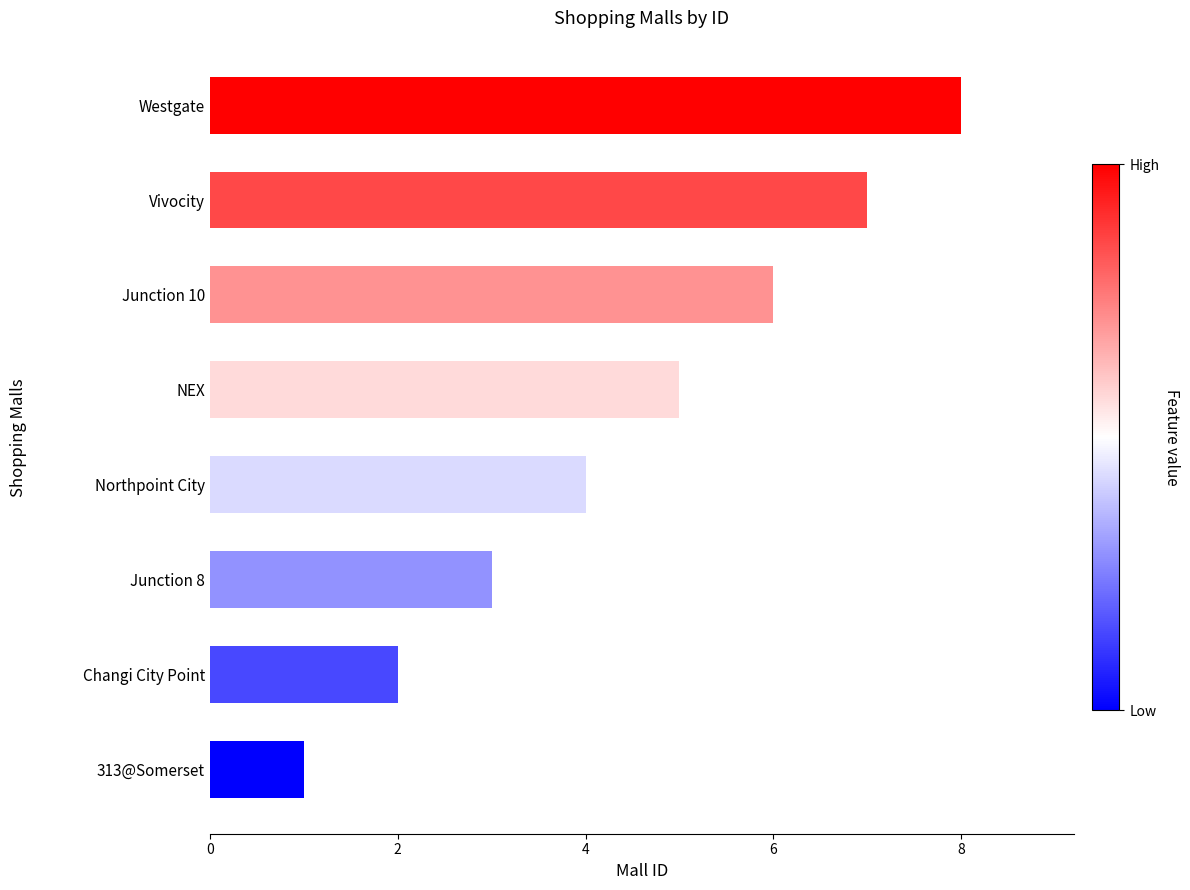

How many bars are there in total?

8